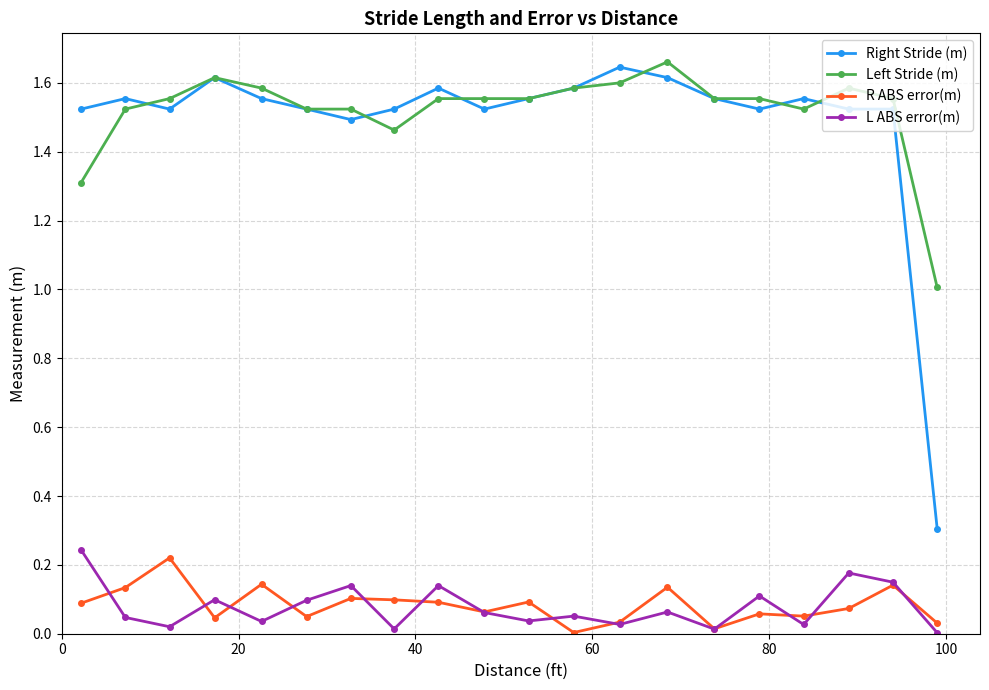

True or false: Right Stride (m) and R ABS error(m) intersect in this chart.

False